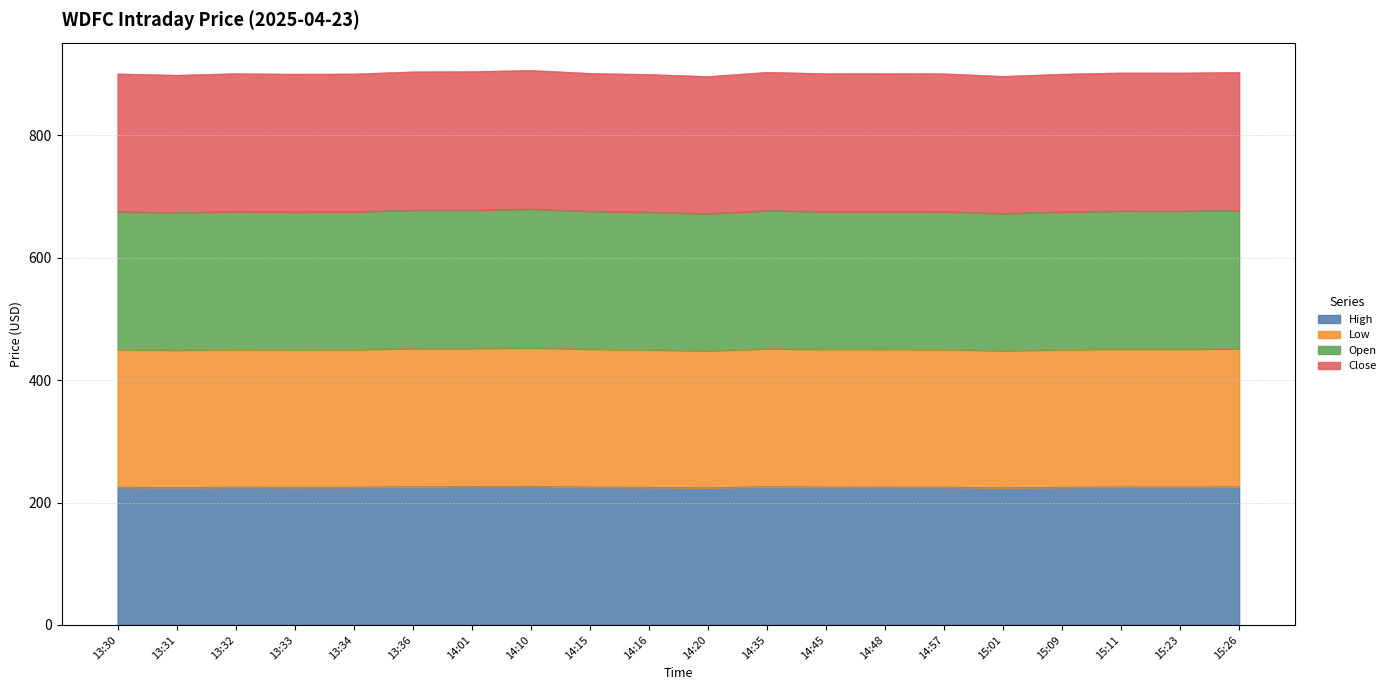

Where is Close nearest to the value 450?

15:09